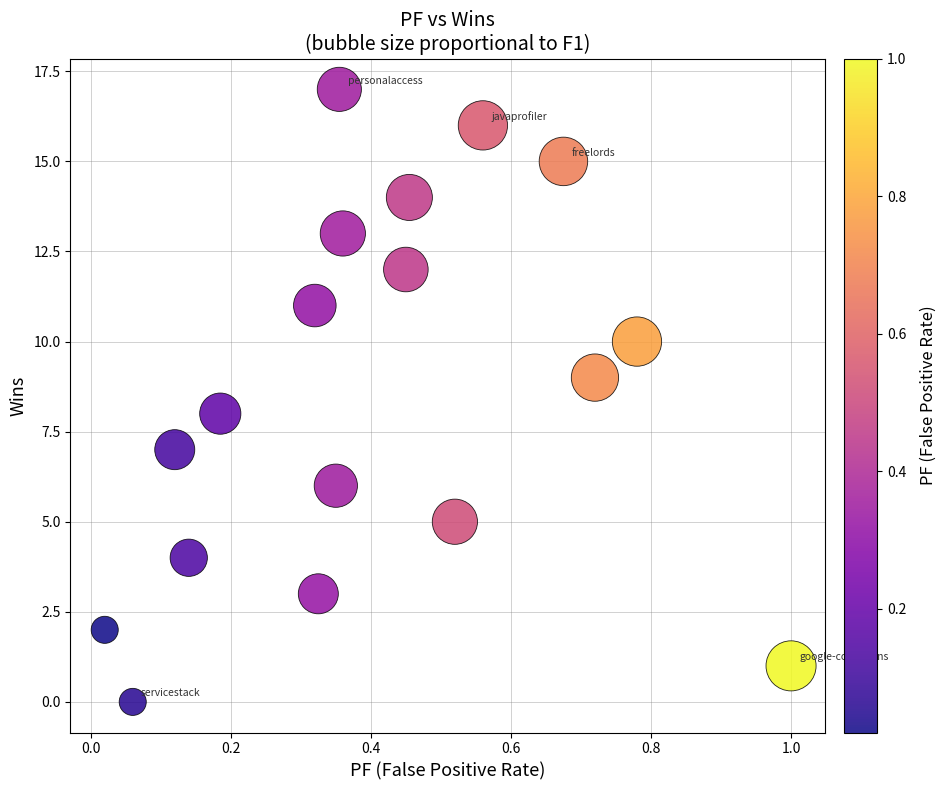

What is the range of Y values (max minus min)?

17